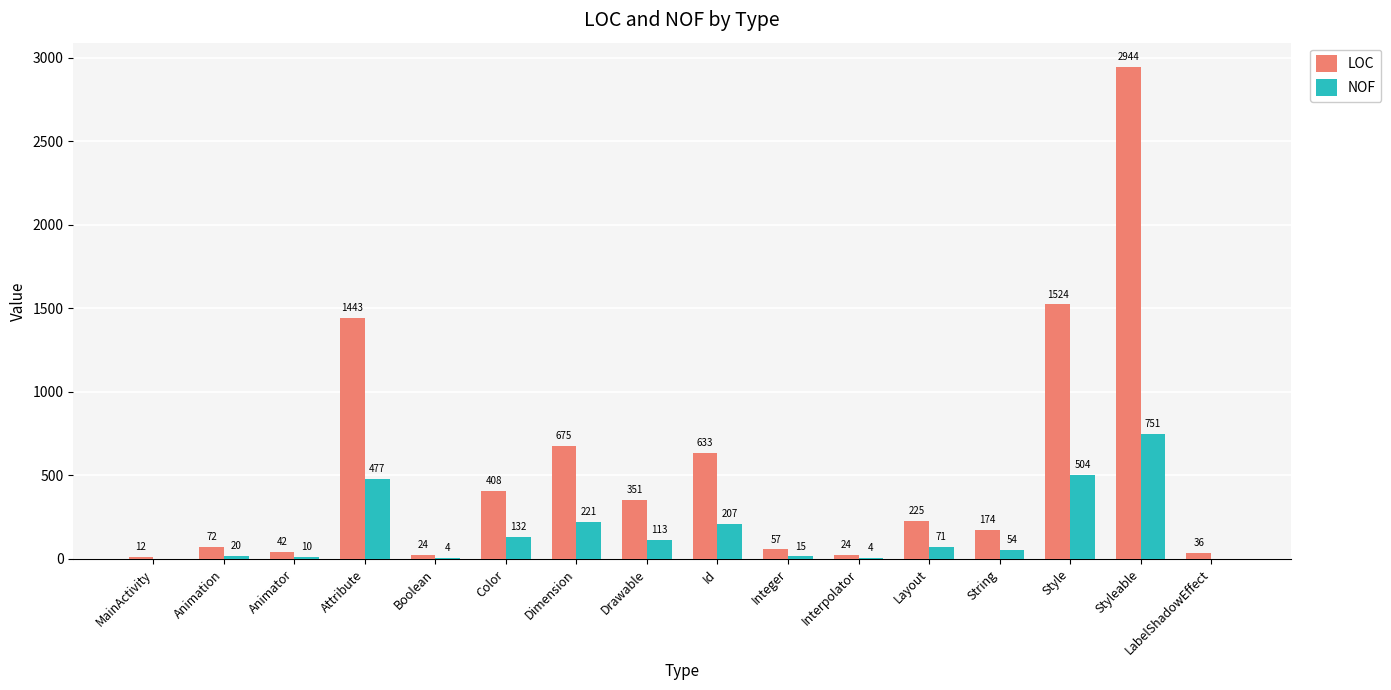

What is the total value across all series at Drawable?

464